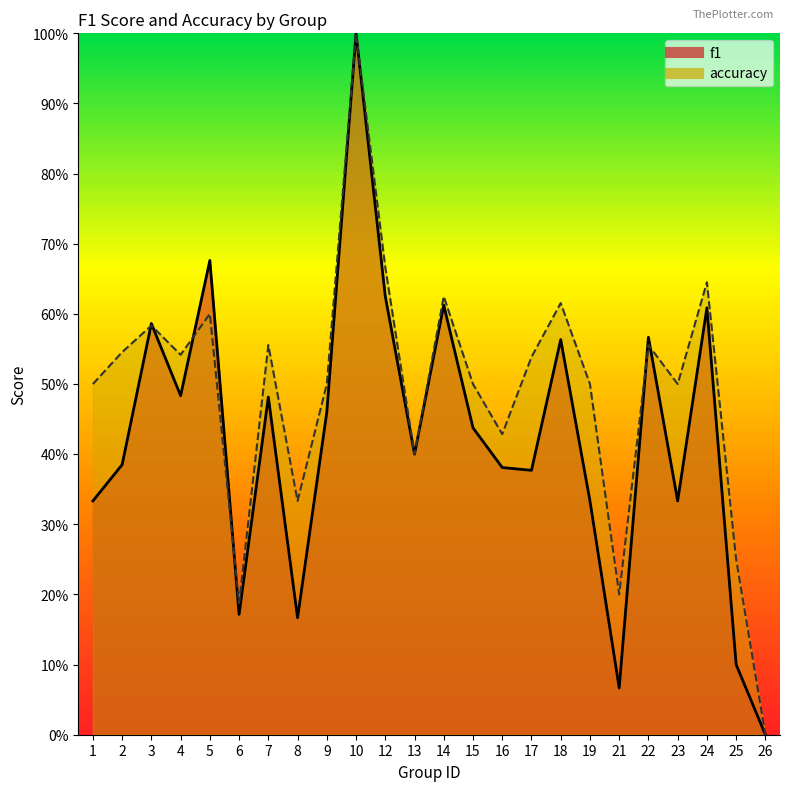

Which has a higher value, 6 or 19?

19